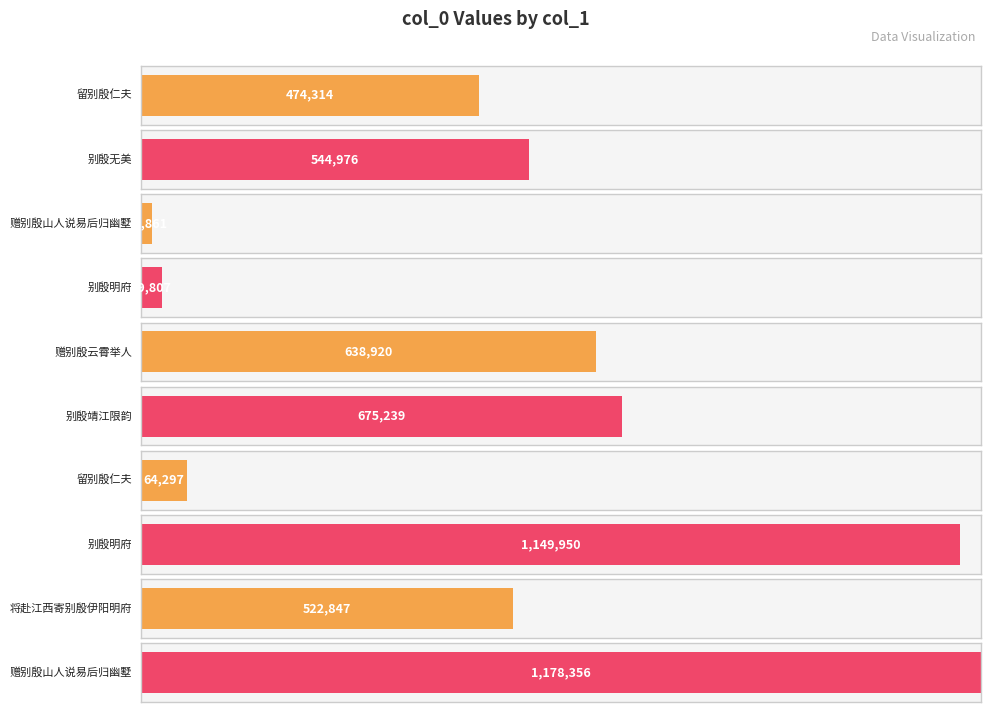

What is the approximate value at 别殷靖江限韵, to the nearest 50?

675250